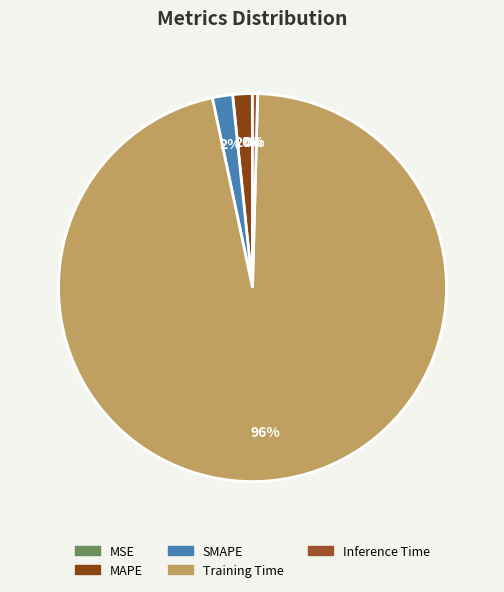

Does Training Time account for over 50% of the chart?

Yes